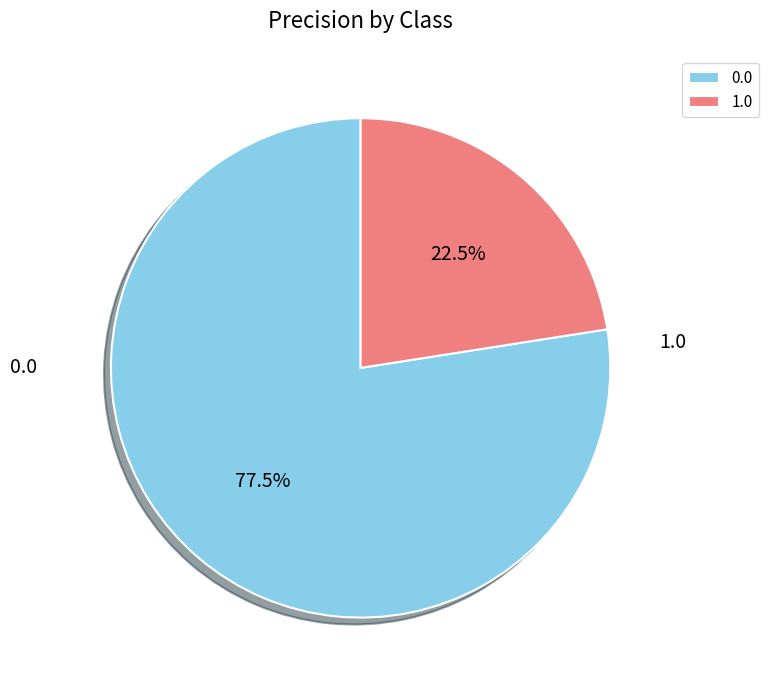

Does 0.0 account for over 50% of the chart?

Yes